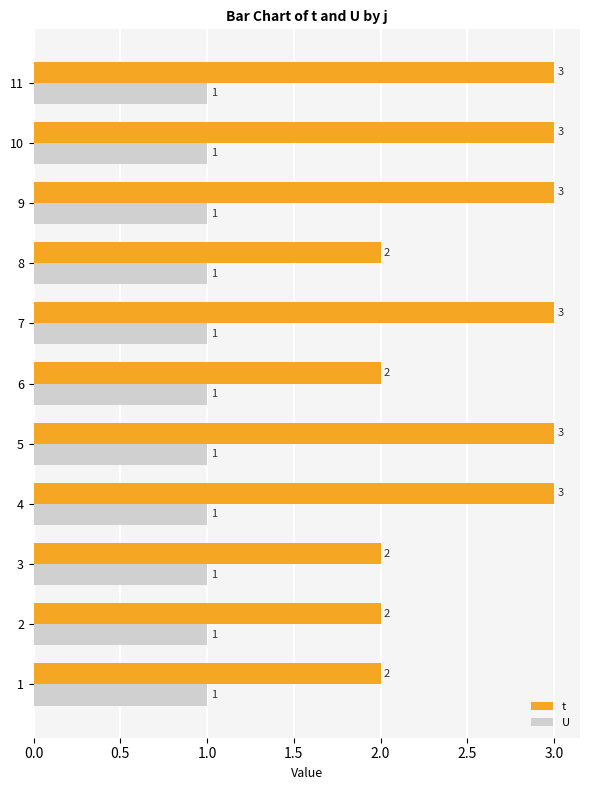

What is the greatest value displayed?

3